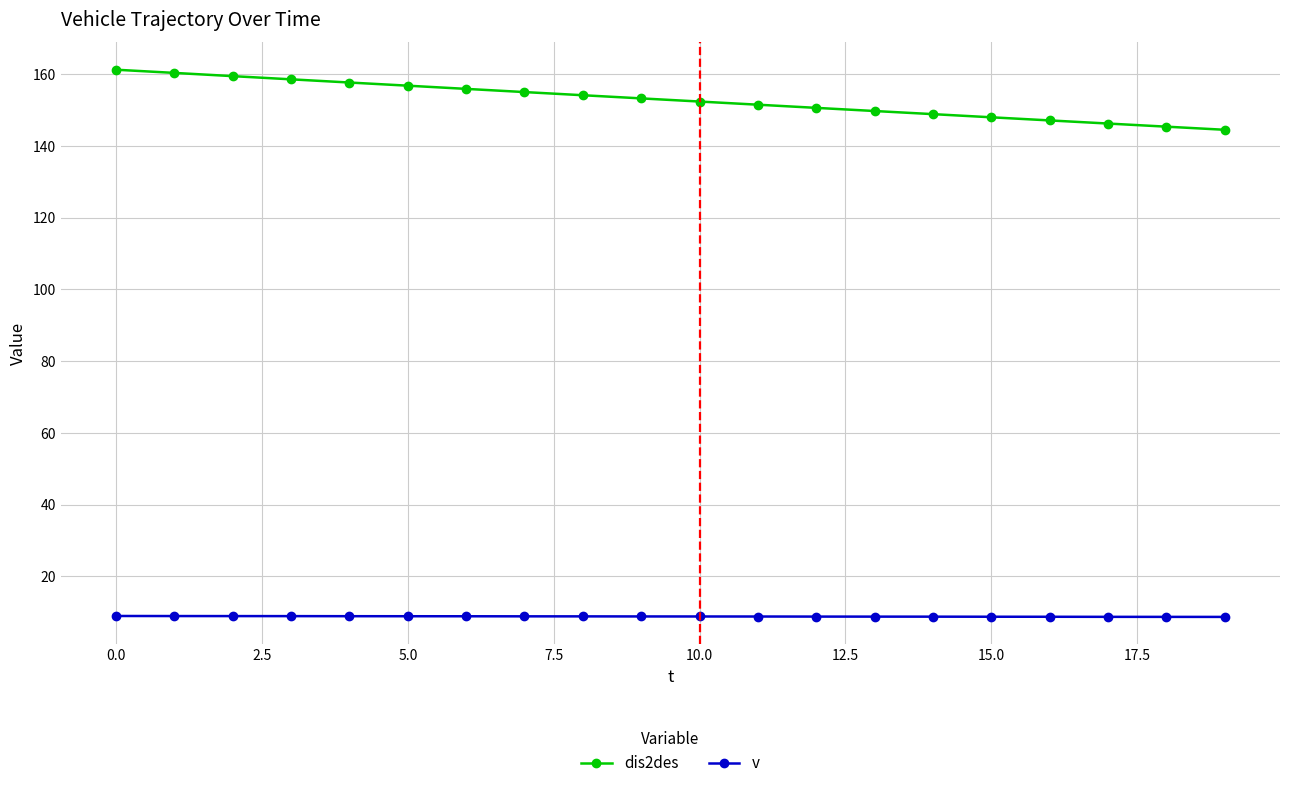

What are all the series names shown in the legend?

dis2des, v